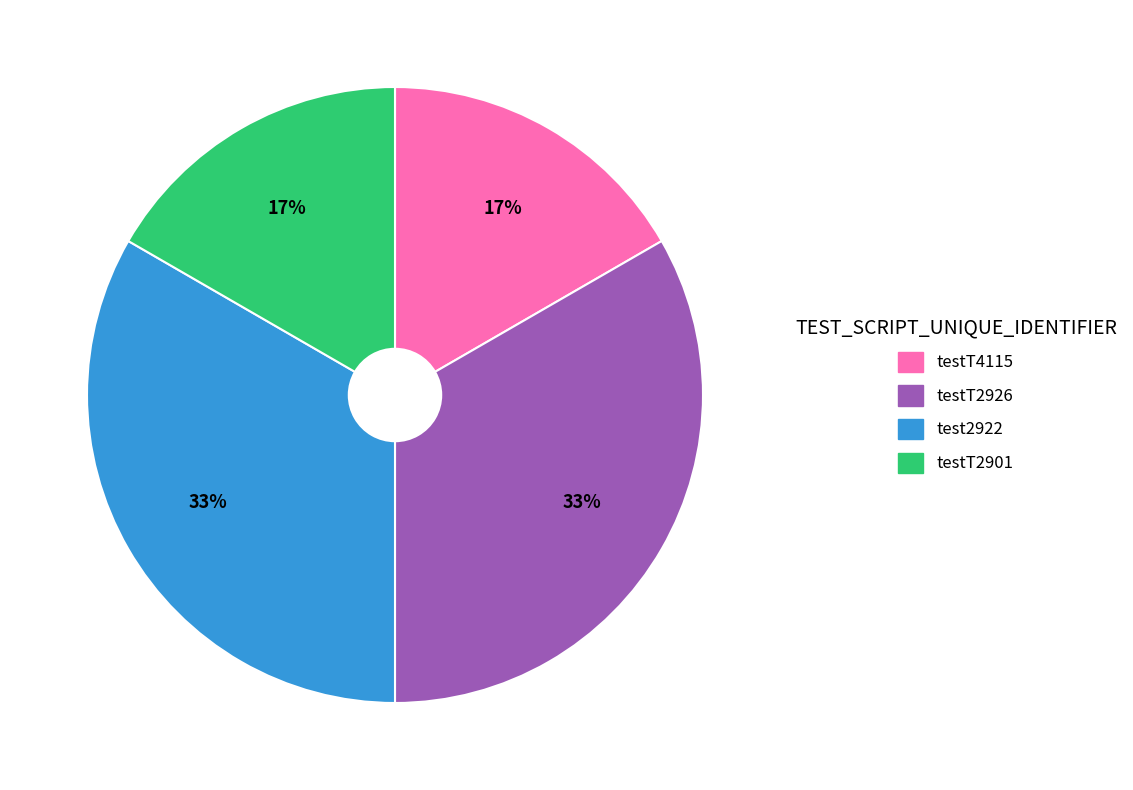

True or false: testT2926 accounts for 24% of the total.

False